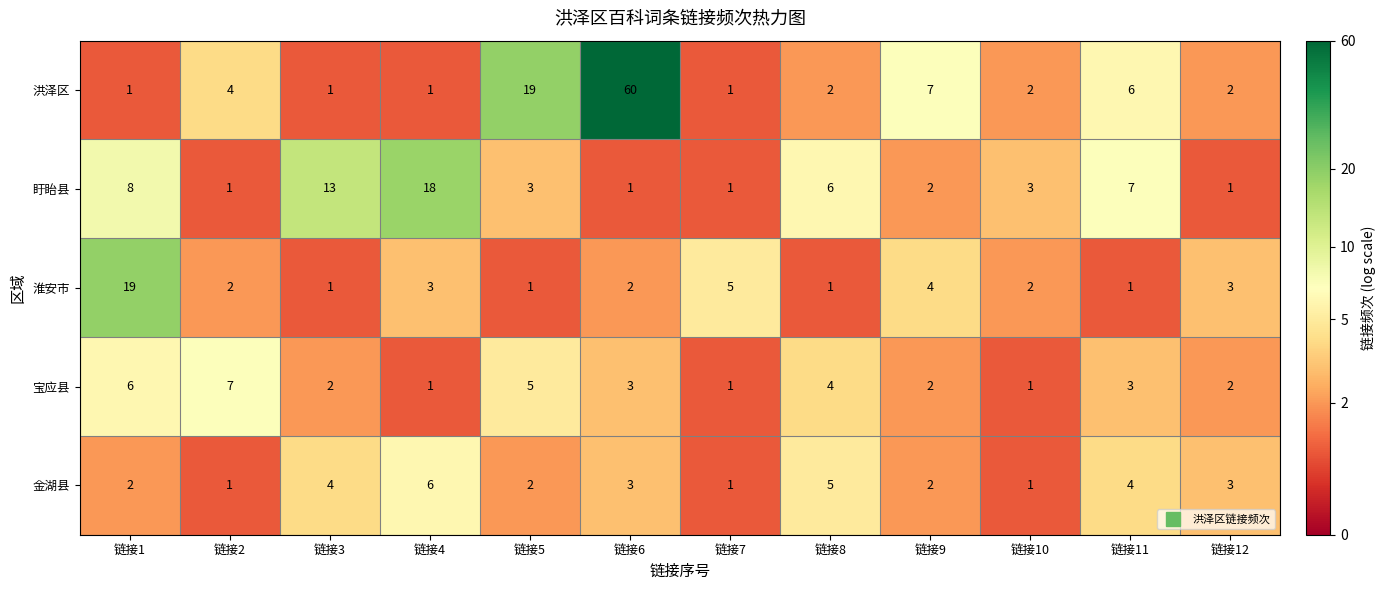

The 宝应县 series shows 8 at 链接5. True or false?

False